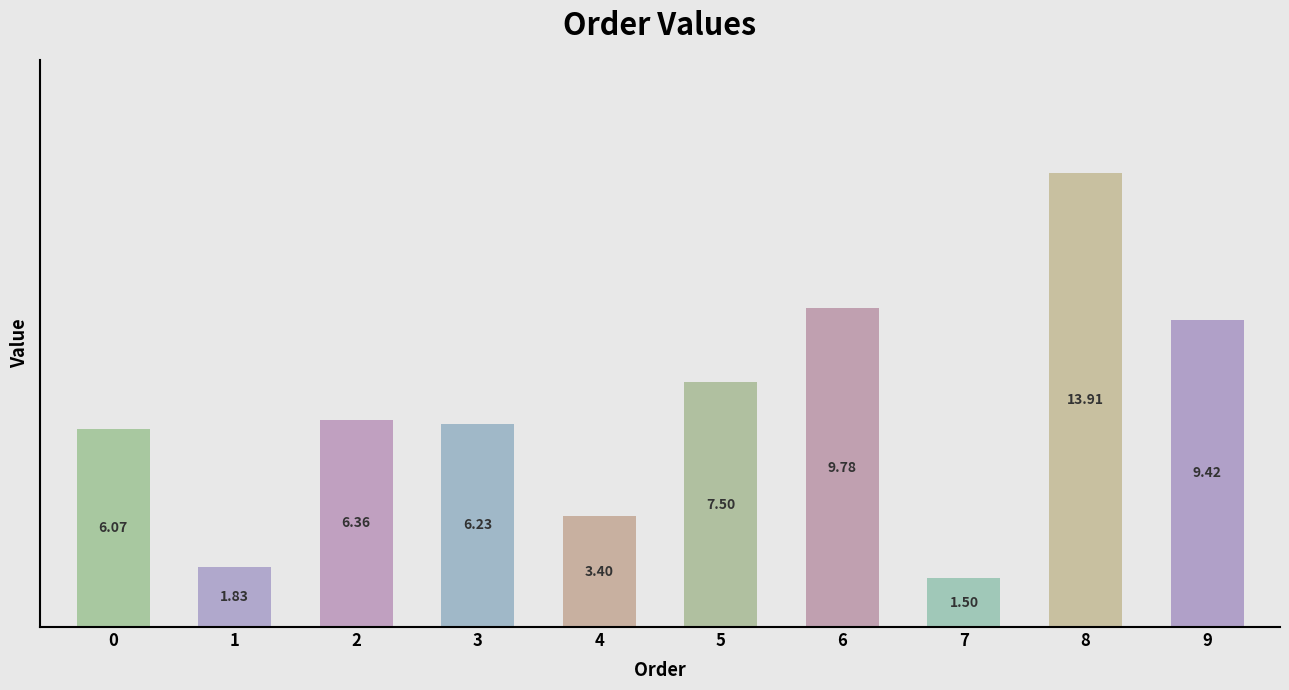

What is the difference between the maximum and minimum values?

12.4